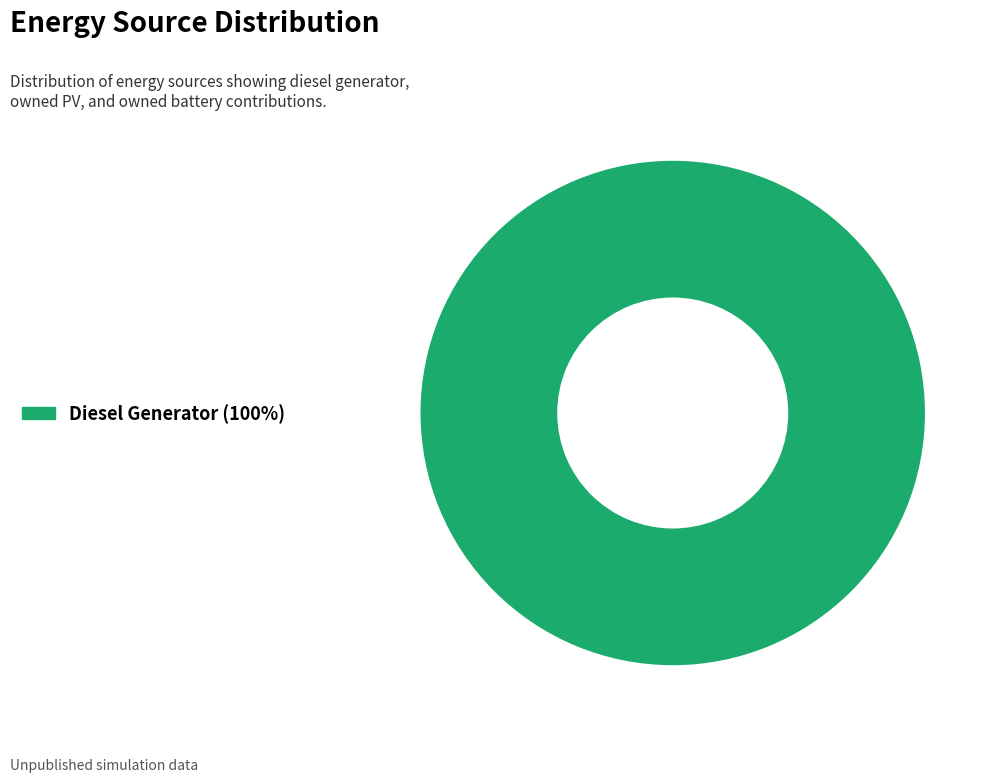

Does any single category account for the majority?

Yes